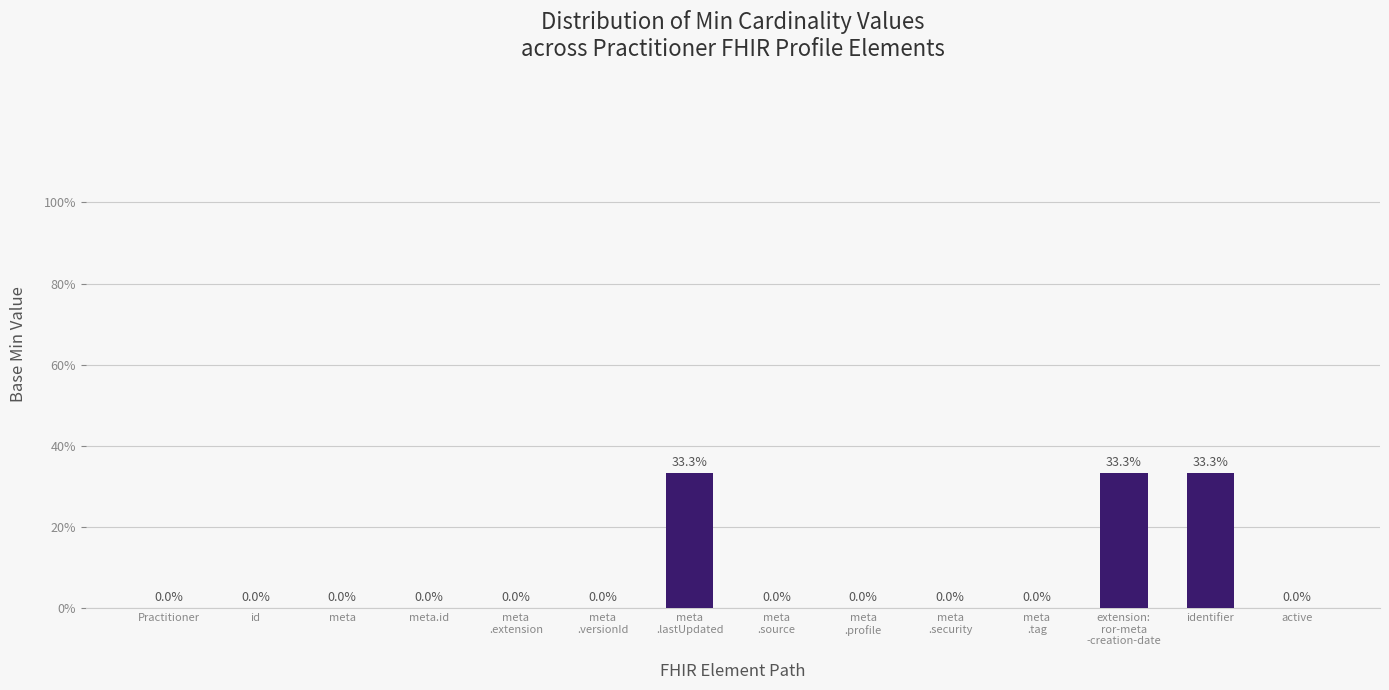

What is the sum of all values?

1.0